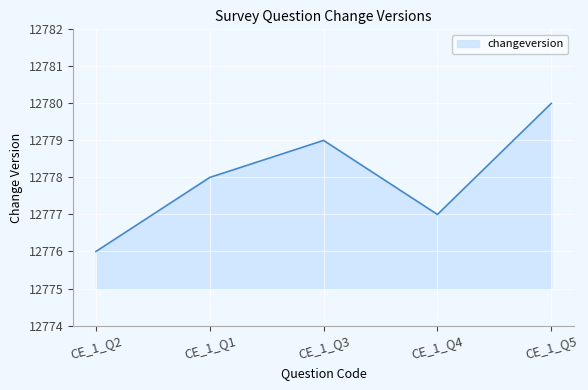

Read the value at CE_1_Q3.

12779